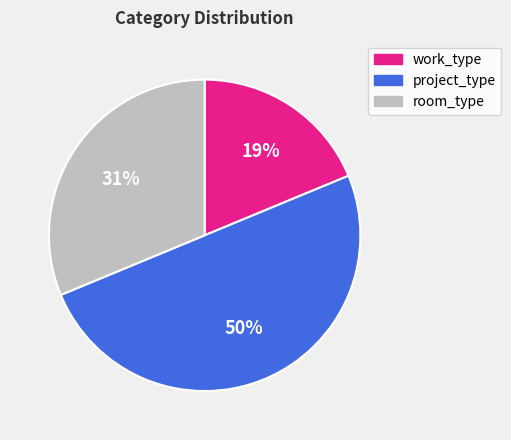

How many segments does this pie chart have?

3